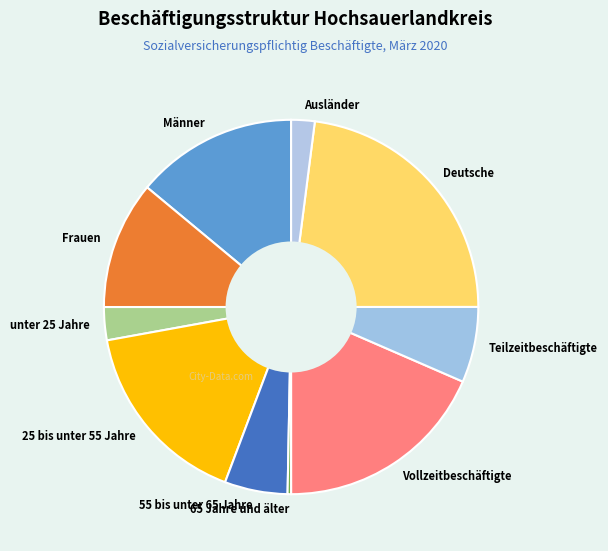

Do Vollzeitbeschäftigte and Ausländer together represent more than half of the pie?

No